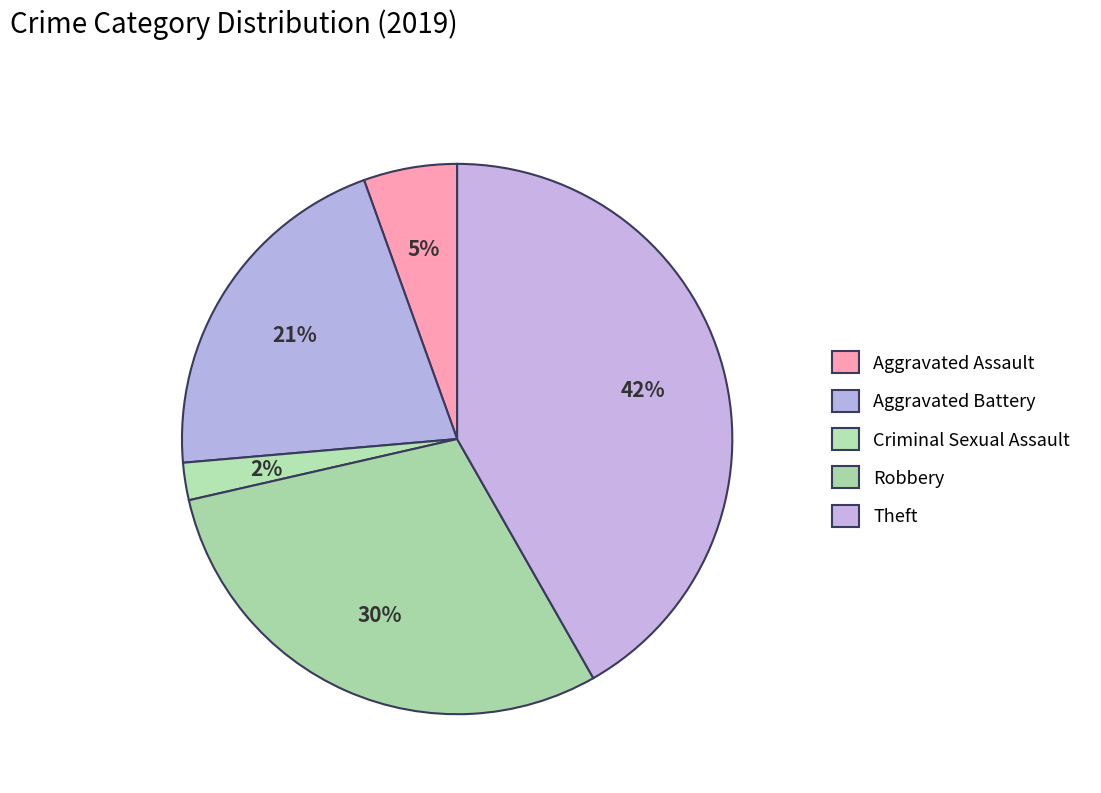

Does any single category account for the majority?

No